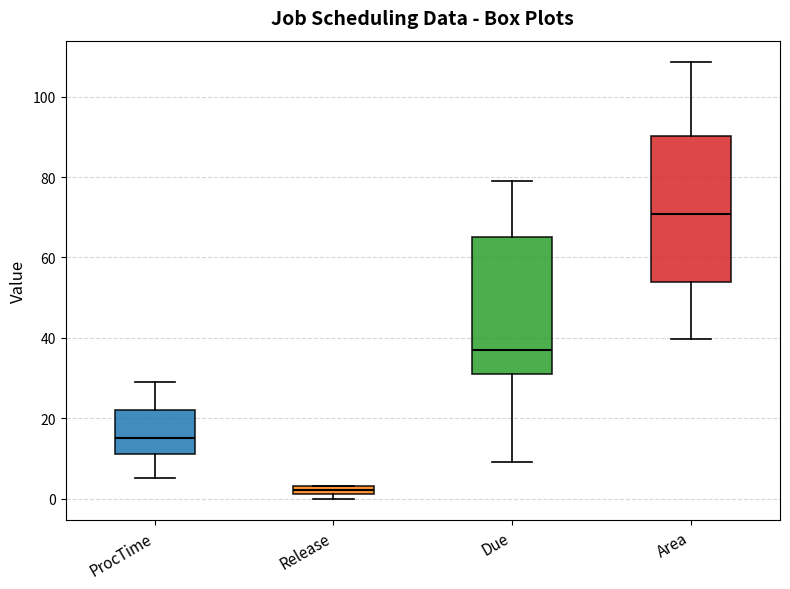

Where is the upper edge of the box for Release on the y-axis? The values are not printed on the chart, so give them approximately, as read against the axis.

4